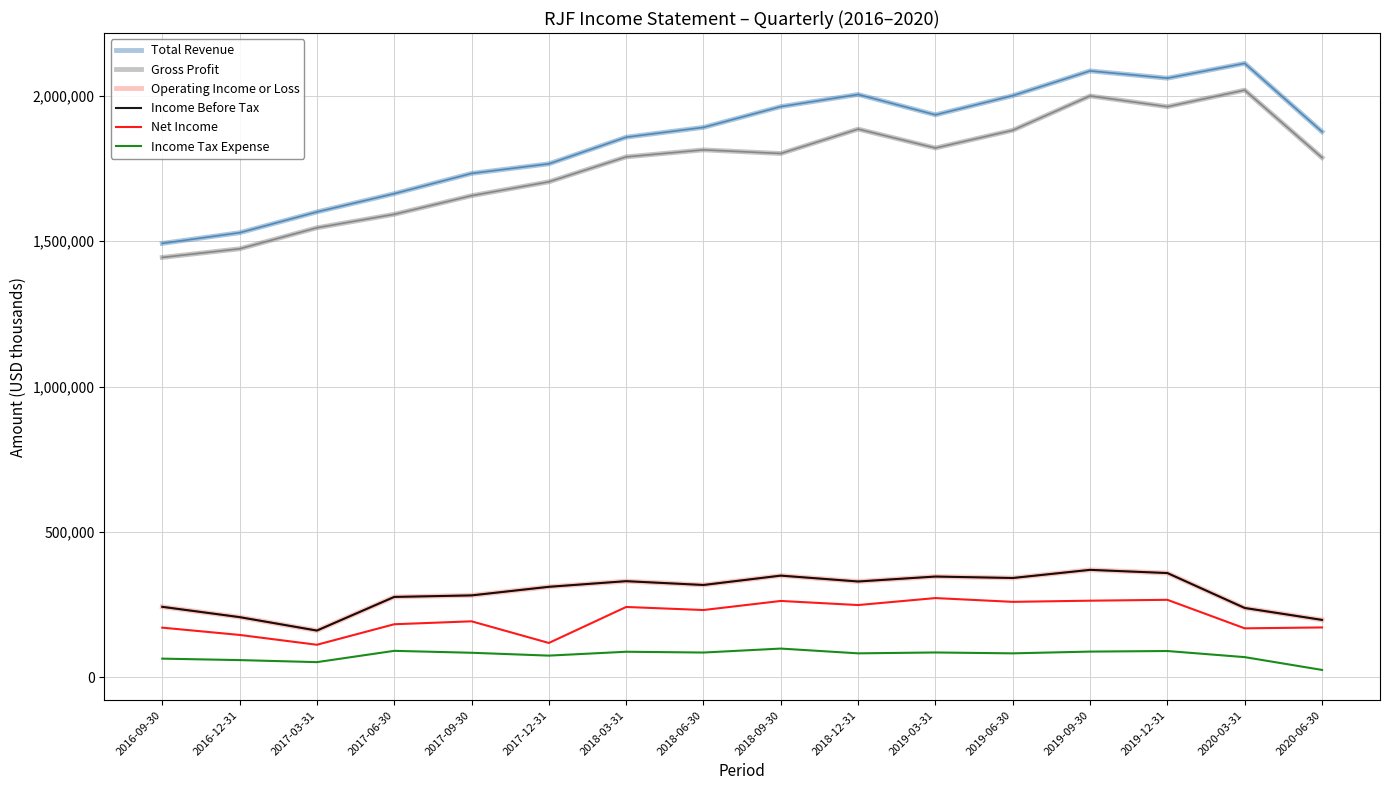

What is the difference between the highest and lowest values at 2018-06-30?

1805100